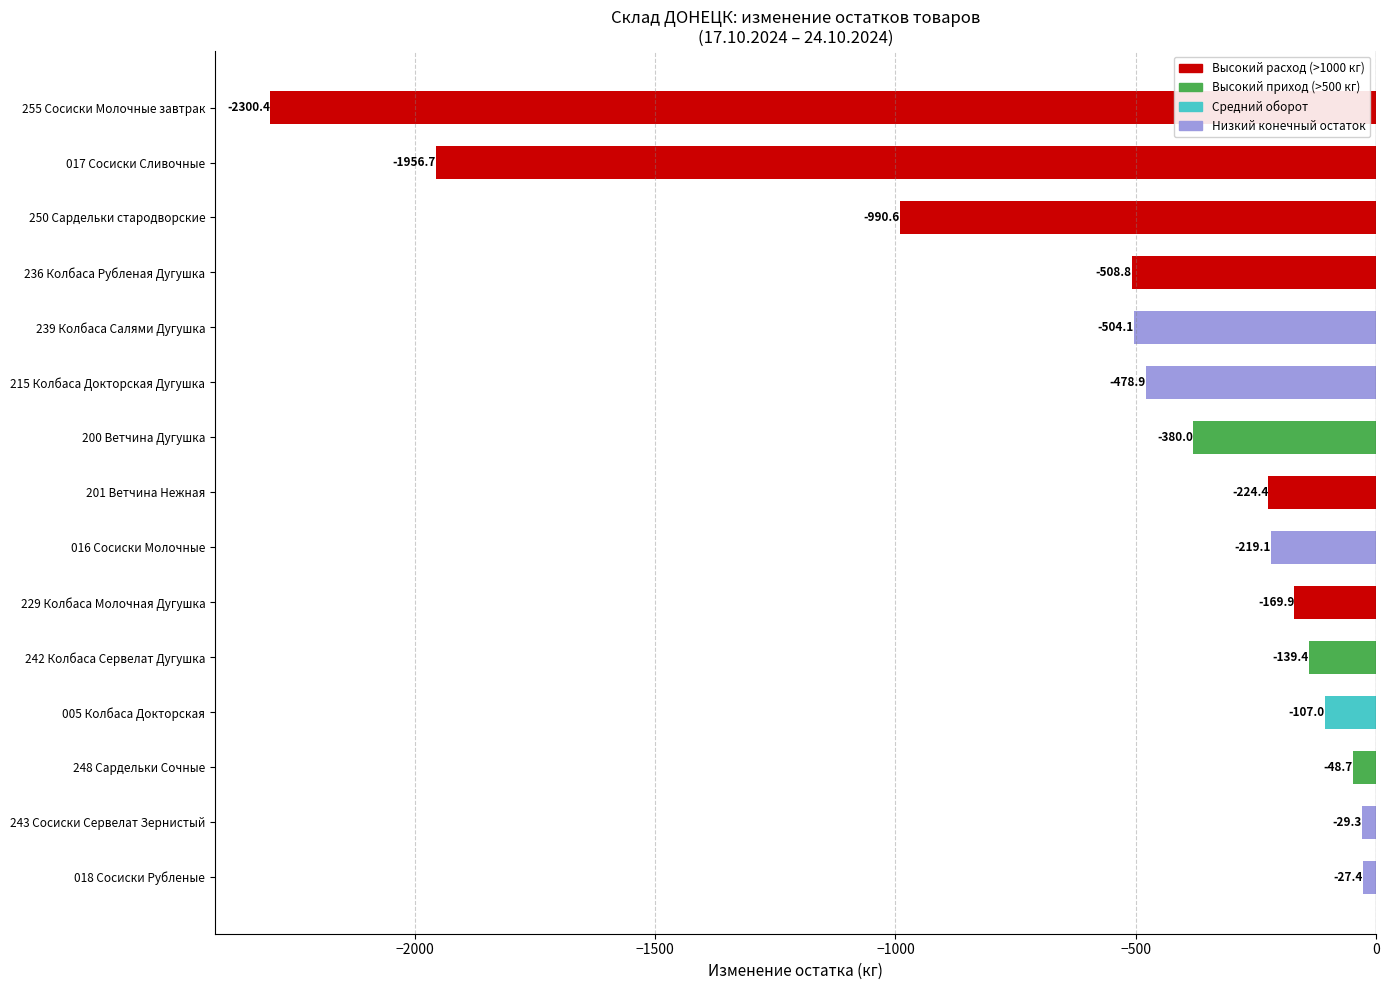

What is the greatest value displayed?

-27.4